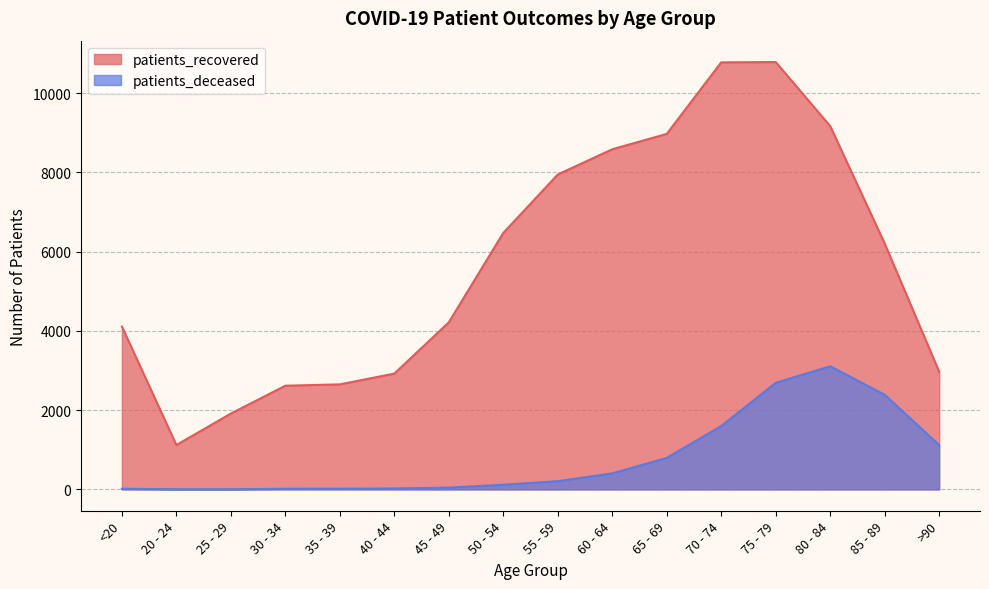

Which series has the widest spread of values?

patients_recovered